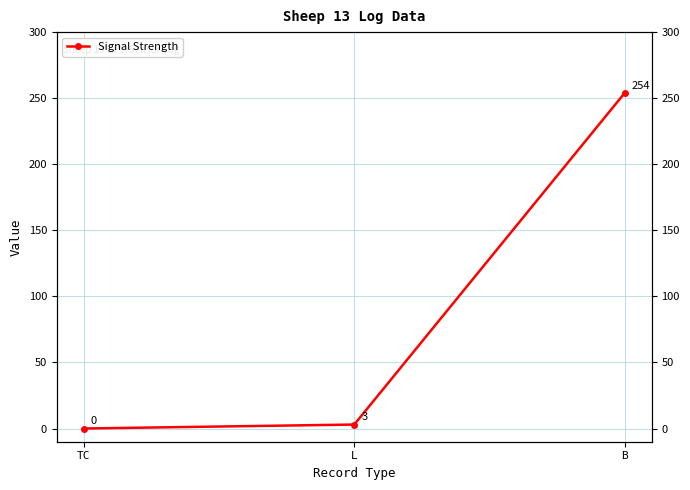

What is the greatest value displayed?

254